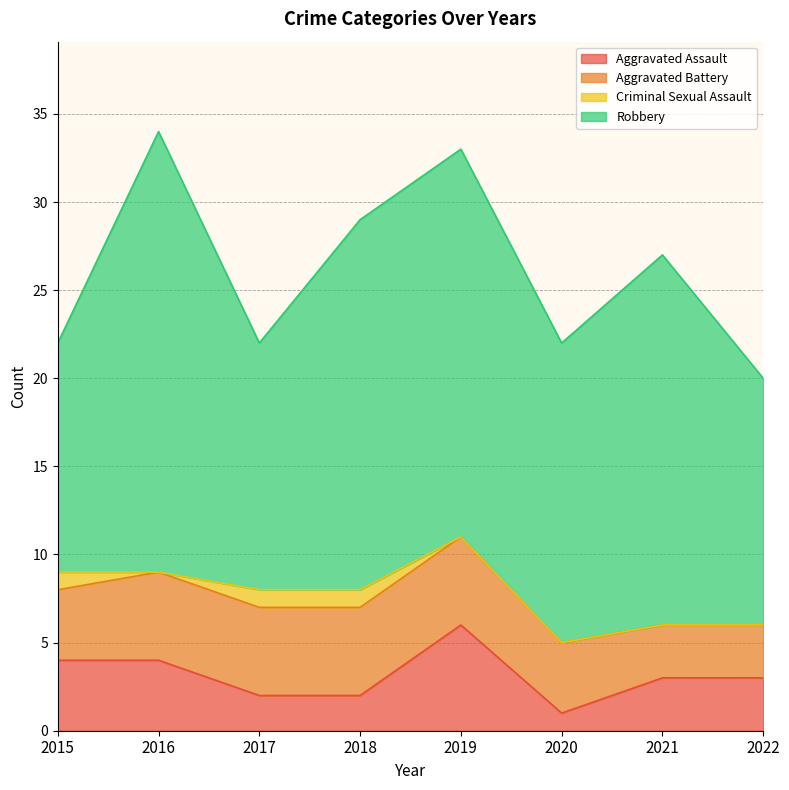

What is the difference between the maximum and second lowest values in the Robbery series?

11